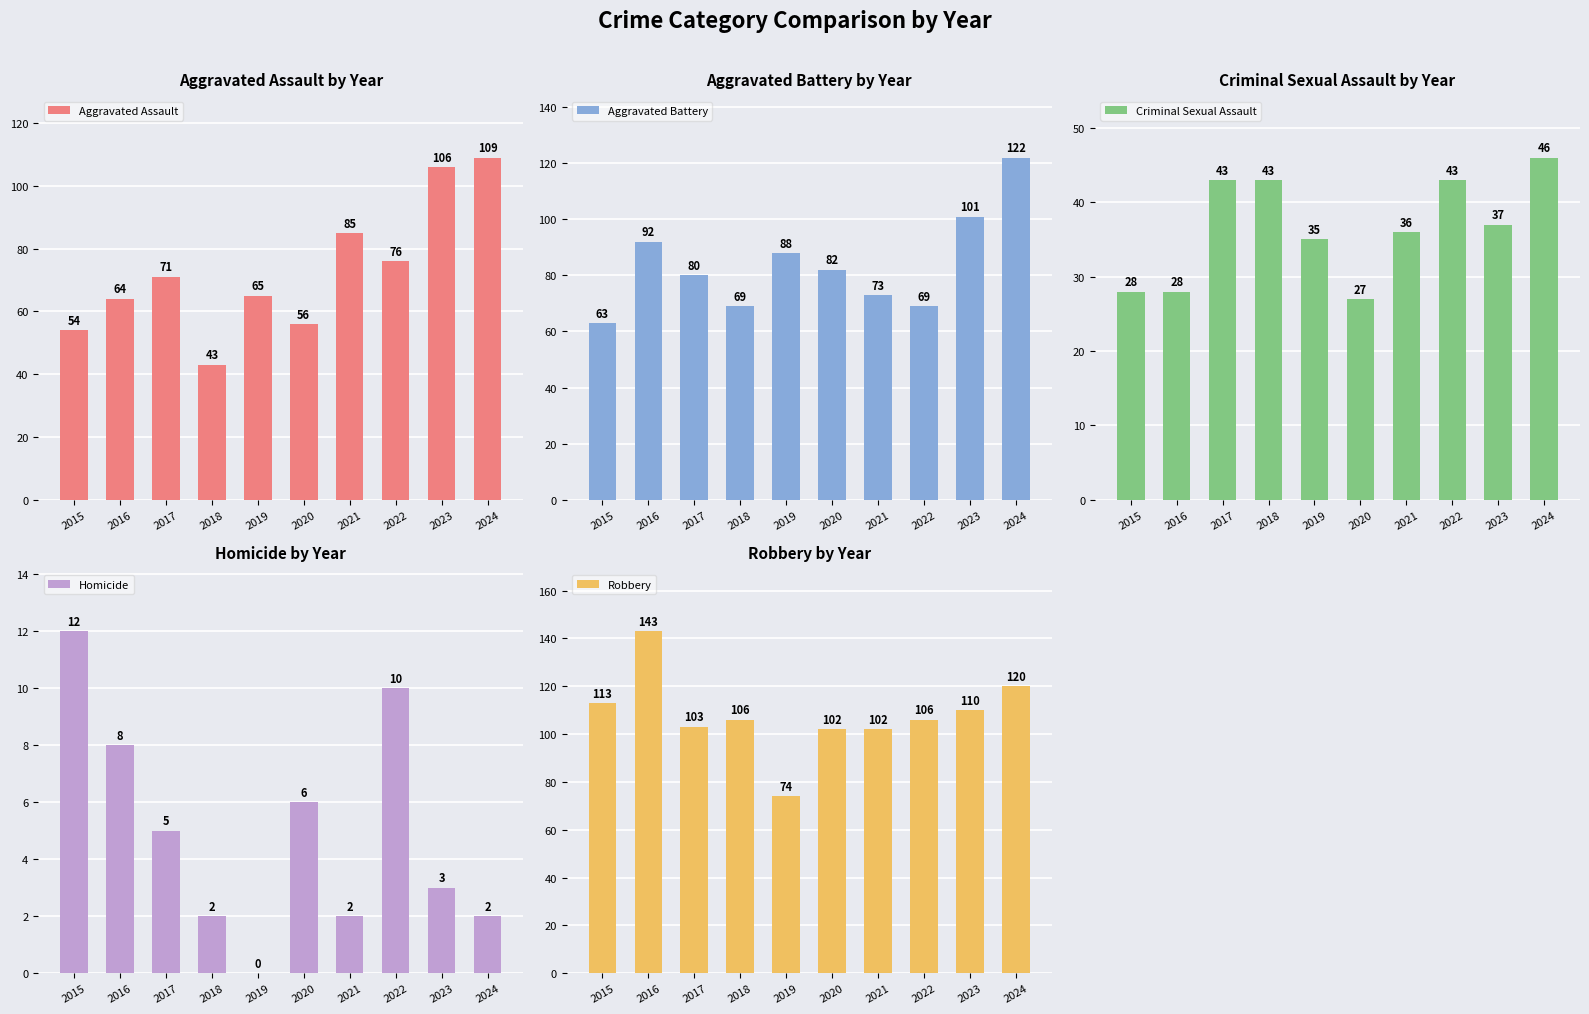

How many groups of bars are there?

10